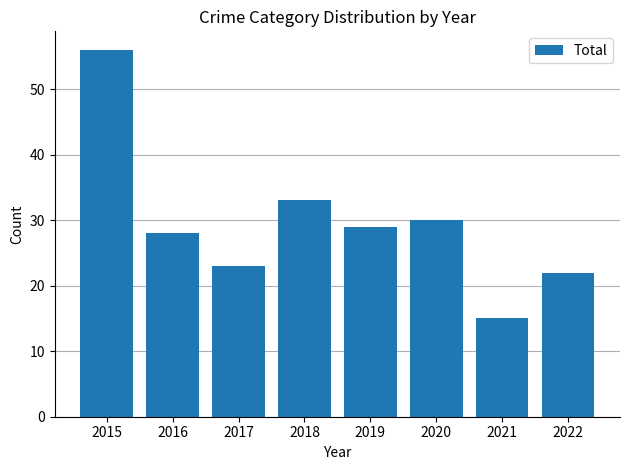

What is the maximum value shown in the chart?

56